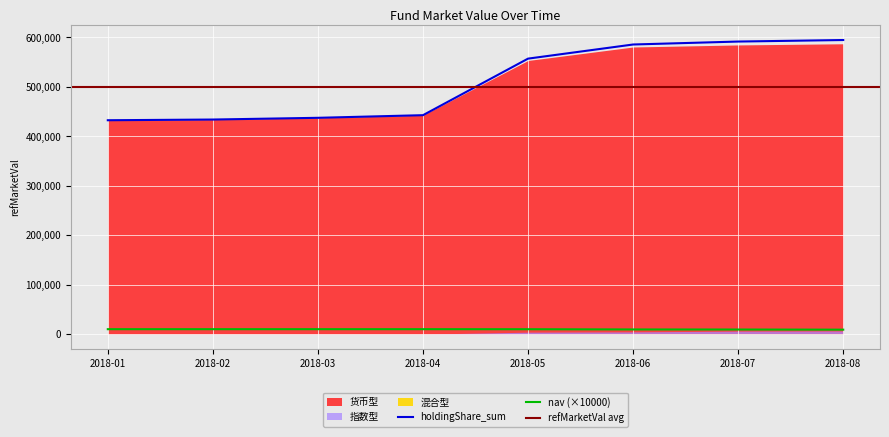

What is the total value across all series at 2018-03?

874509.9